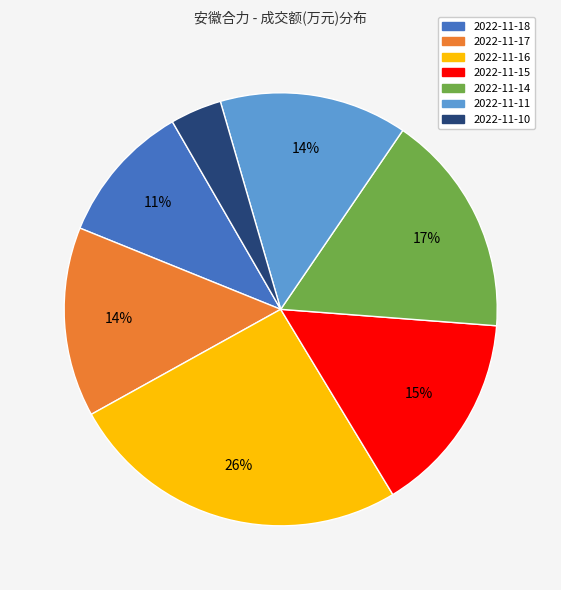

Is the sum of 2022-11-18 and 2022-11-11 greater than half?

No